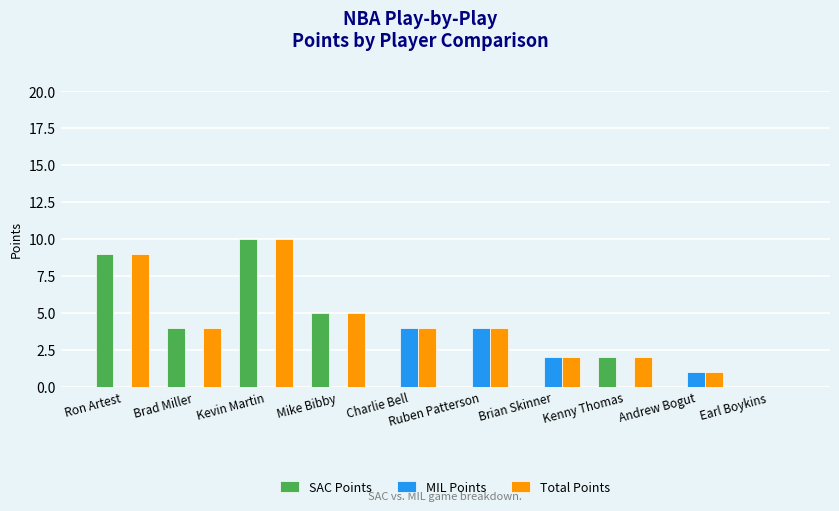

What is the maximum value shown in the chart?

10